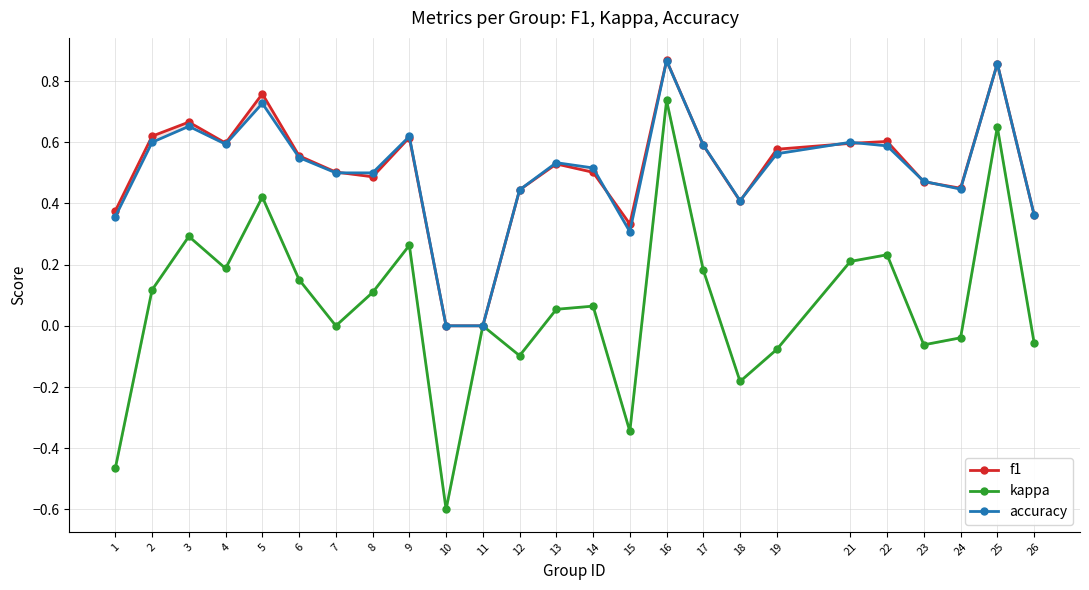

Which category has the lowest value in the f1 series?

10